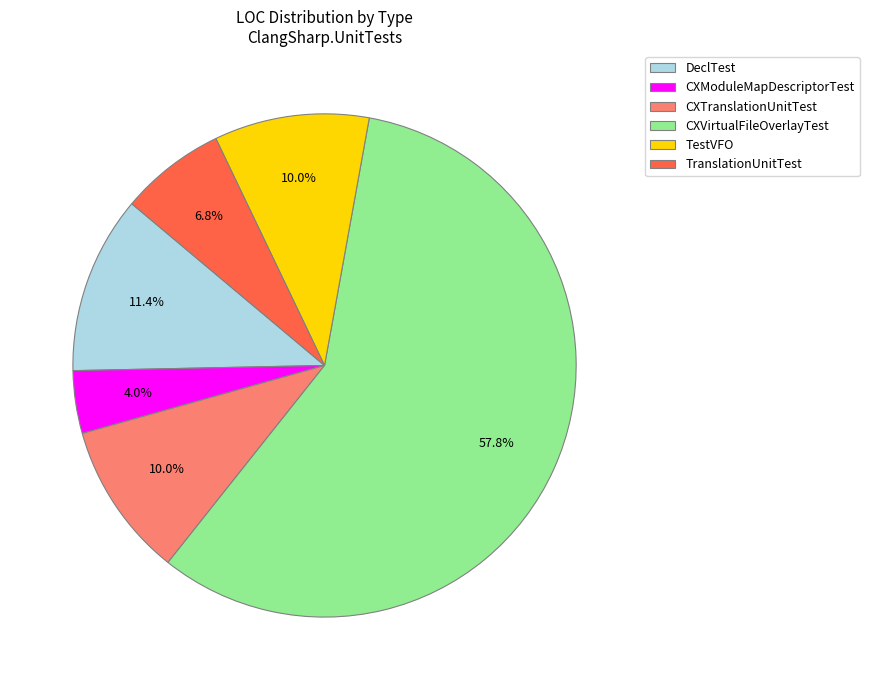

What is the total percentage of TestVFO and CXModuleMapDescriptorTest?

14.0%